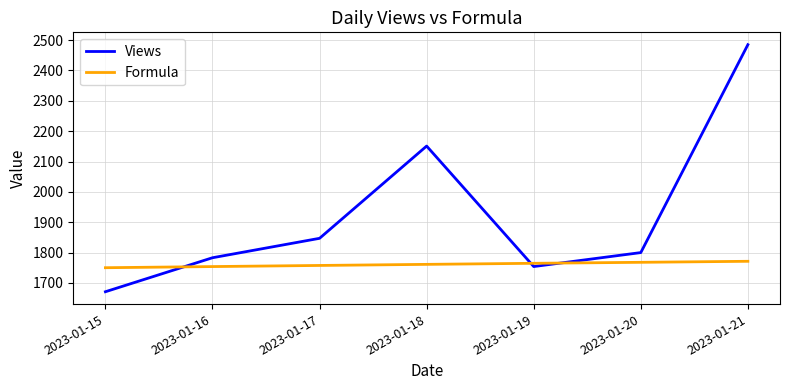

Read the Formula value at 2023-01-20.

1768.0